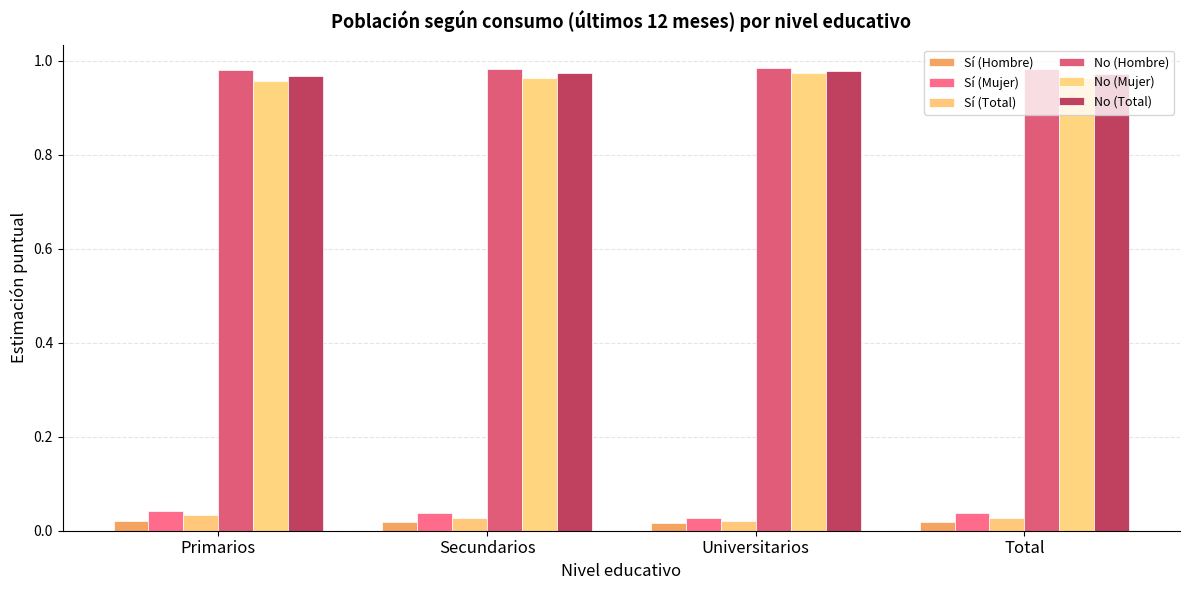

Count the number of categories in the chart.

4